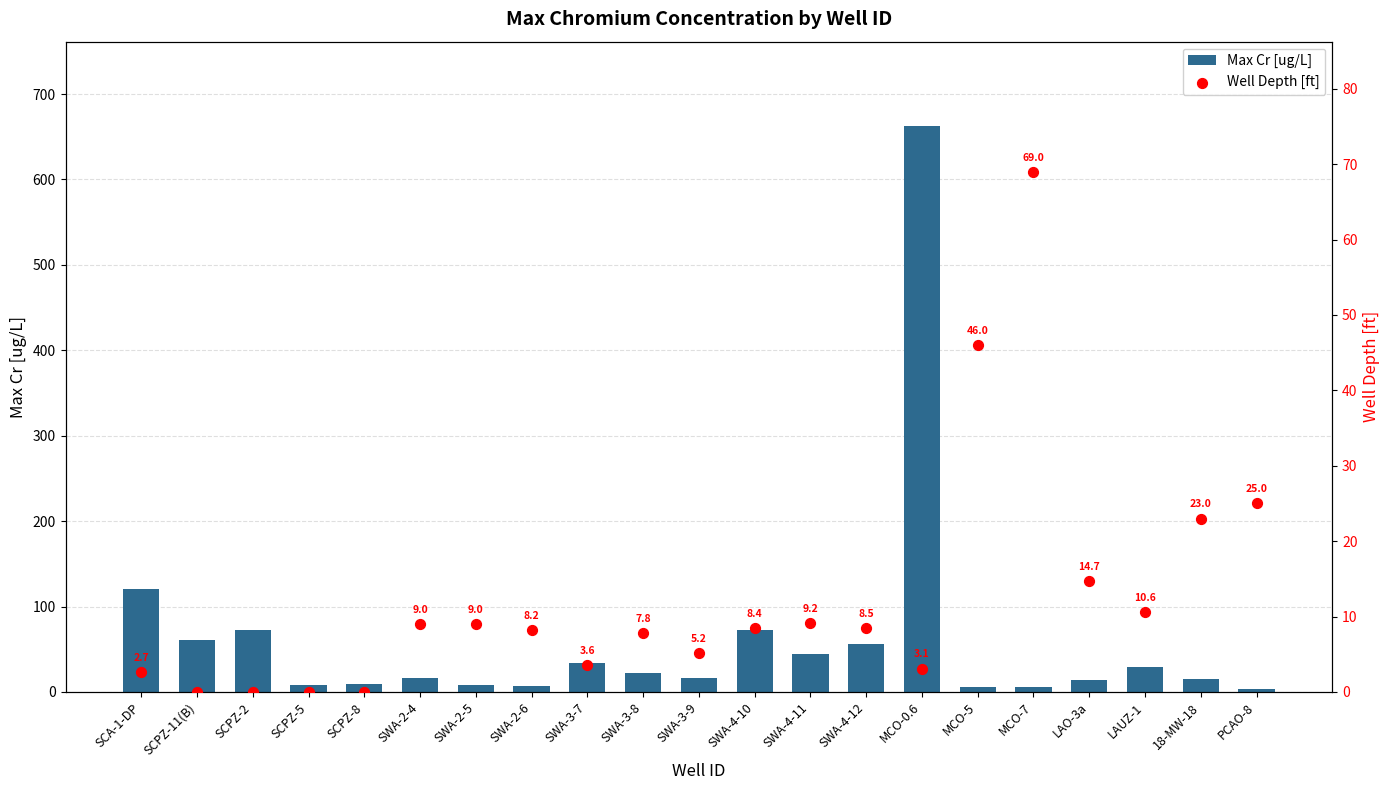

Which series contains the lowest Y value?

Well Depth [ft]